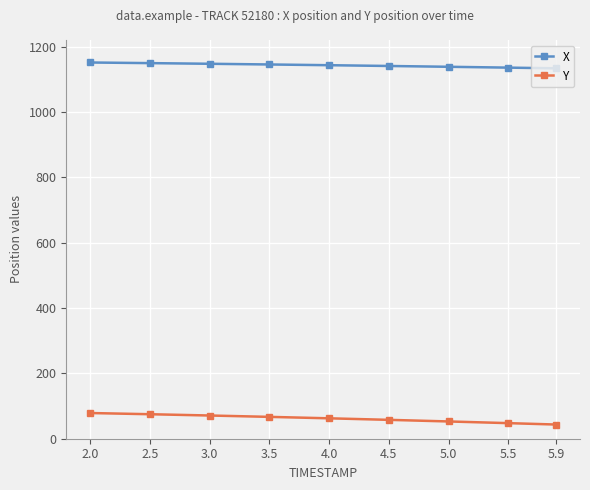

Is it true that X equals 1149.3 at 2.5?

True